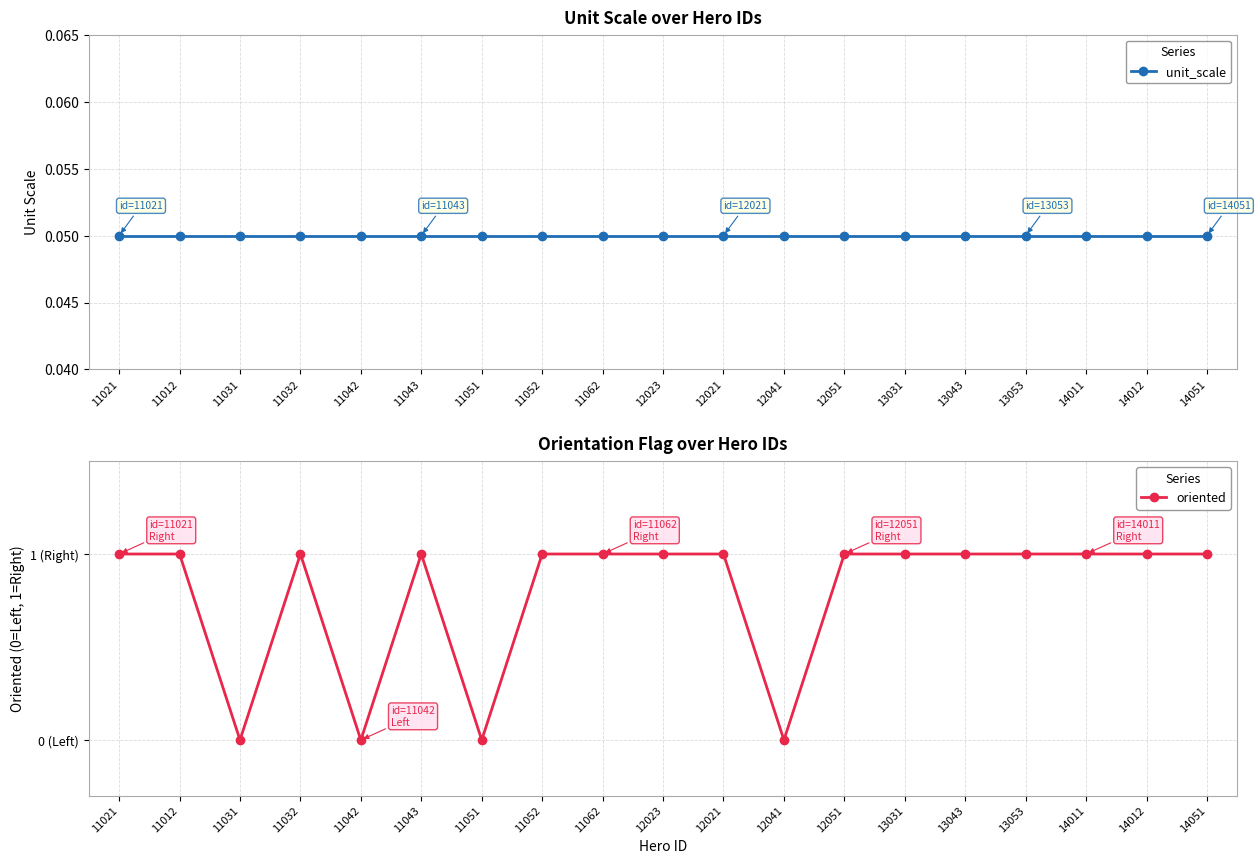

What is the label of the 10th point from the right?

12023